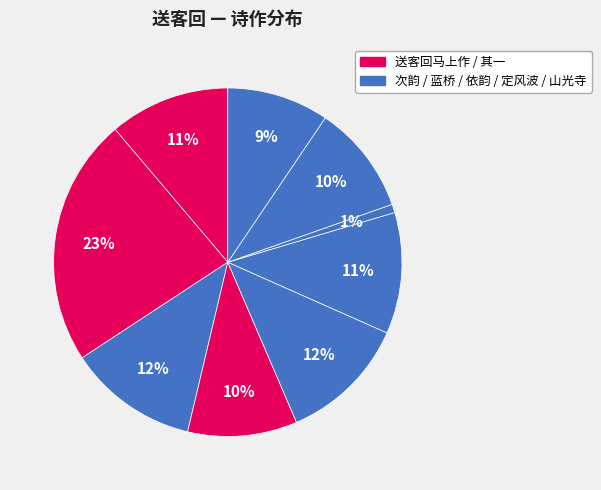

Count the number of slices in the pie.

9